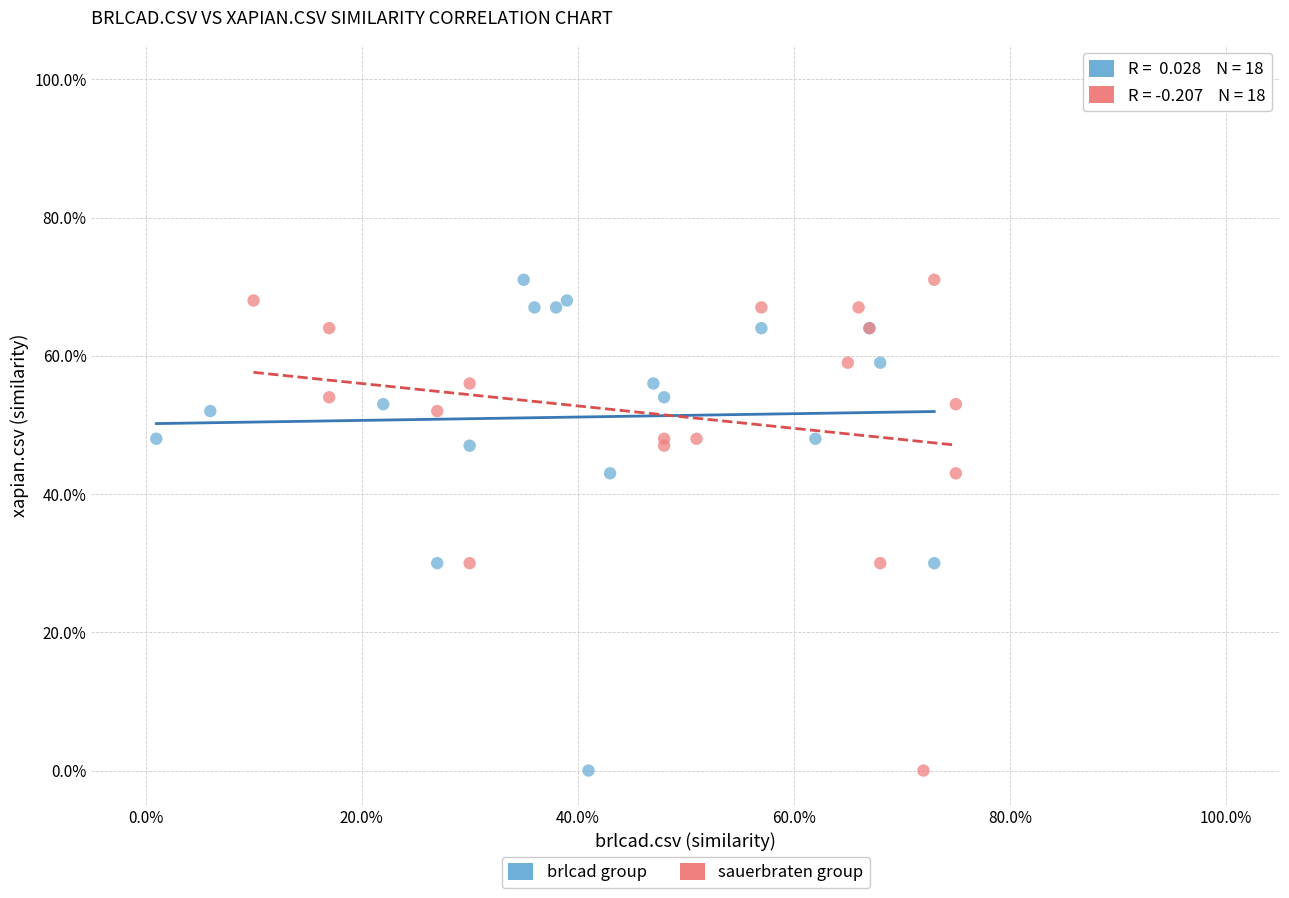

What are all the series names shown in the legend?

brlcad group, sauerbraten group